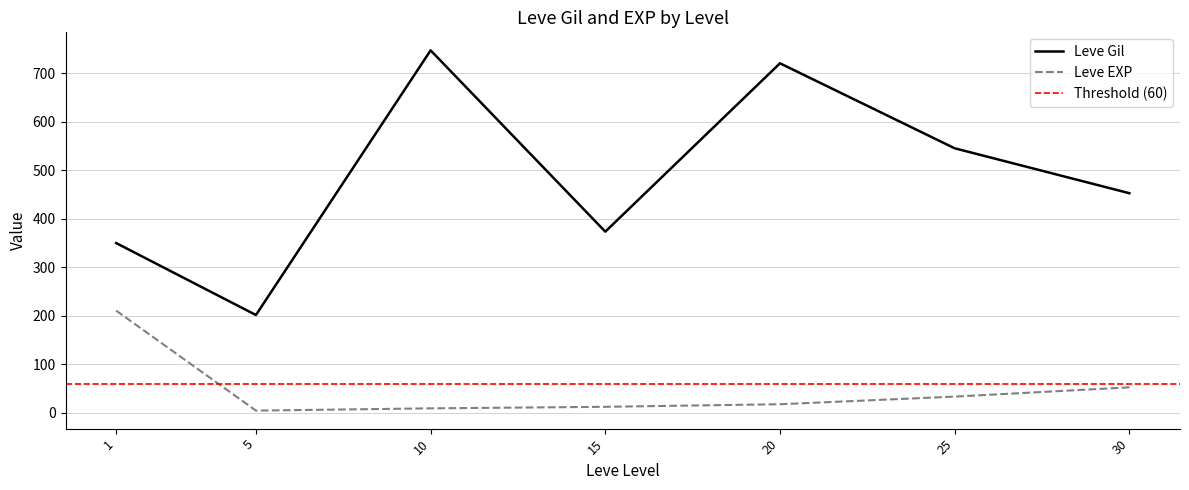

True or false: Leve EXP and Leve Gil cross at least once.

False